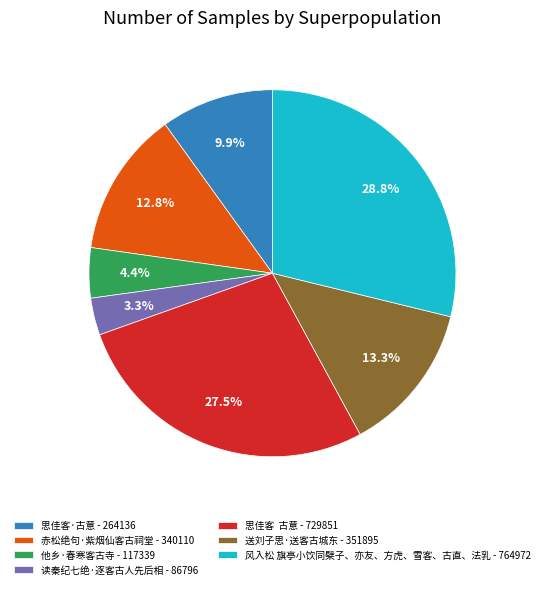

Is it true that 读秦纪七绝·逐客古人先后相 is 3% of the pie?

True